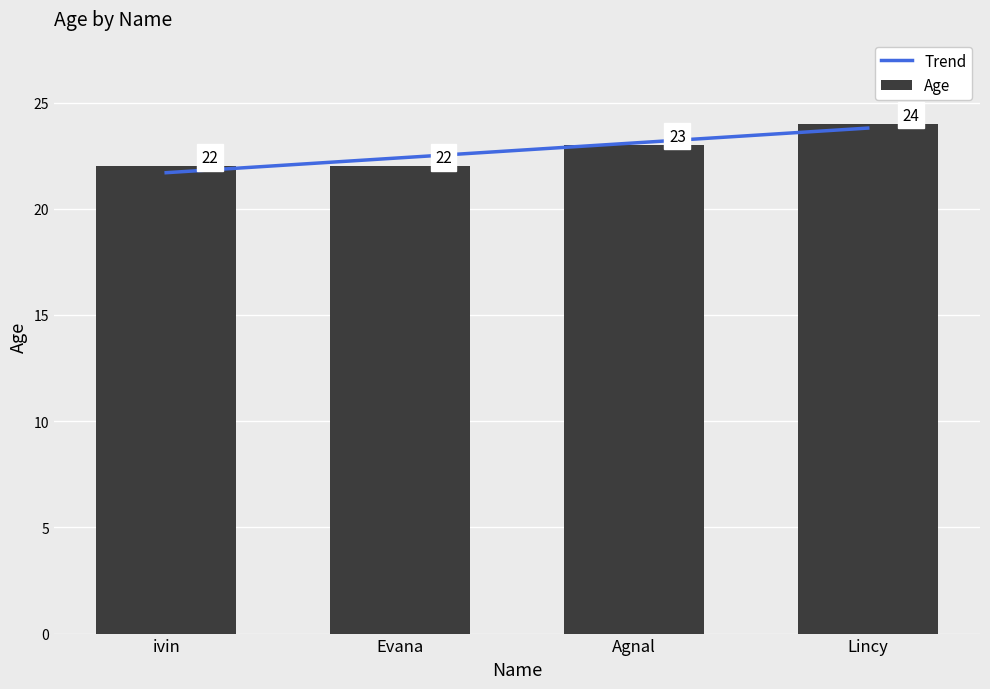

What is the difference between the second highest and minimum values?

1